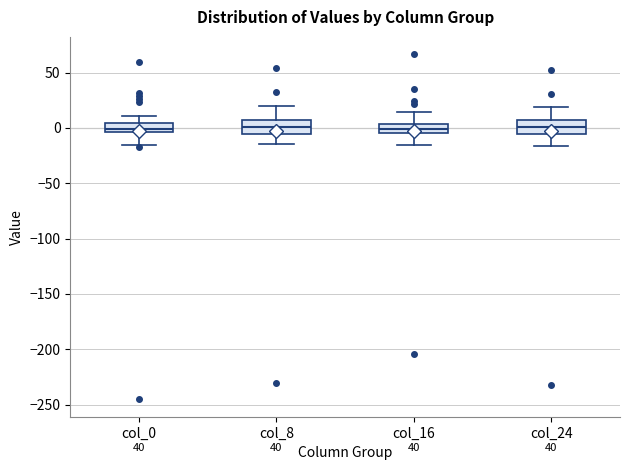

Reading left to right, read every box against the y-axis: the position of its median line, the range the box covers, and the ends of its whiskers. The values are not printed on the chart, so give them approximately, as read against the axis.

col_0: median 0, box -5 to 5, whiskers -15 to 10
col_8: median 0, box -5 to 10, whiskers -15 to 20
col_16: median 0, box -5 to 5, whiskers -15 to 15
col_24: median 0, box -5 to 5, whiskers -15 to 20